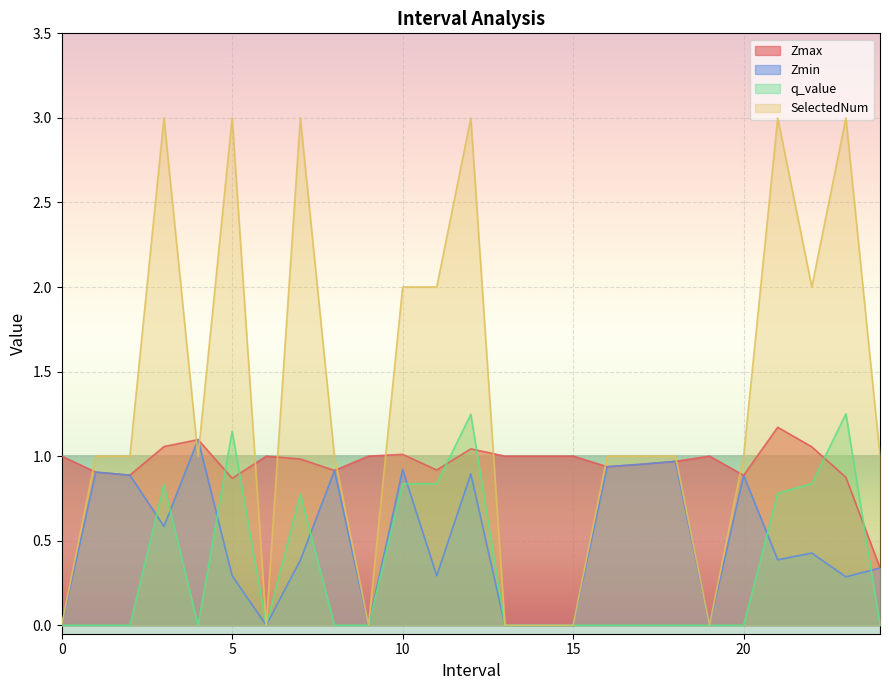

Where is SelectedNum nearest to the value 1?

1.0